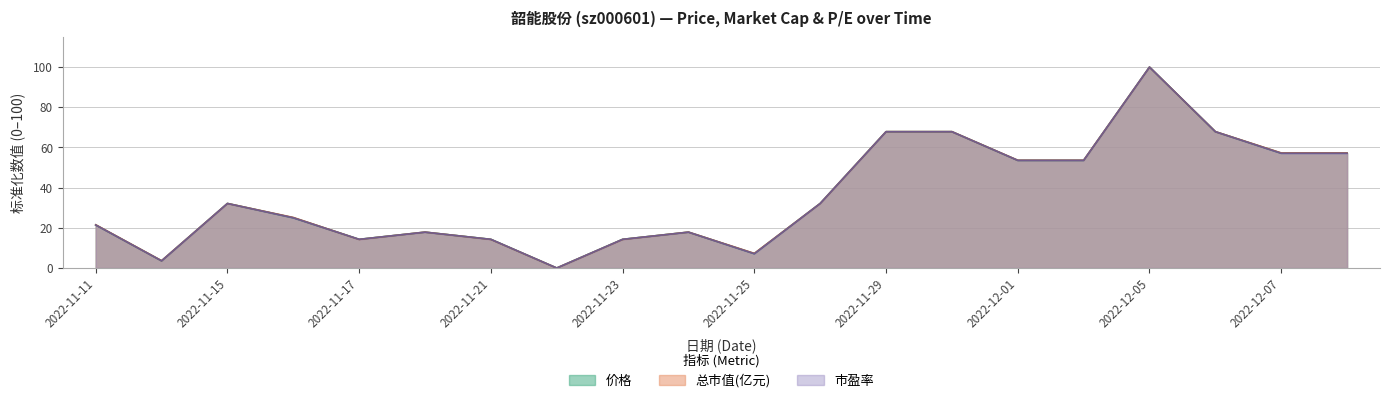

Does the chart display data point markers on the line(s)?

No